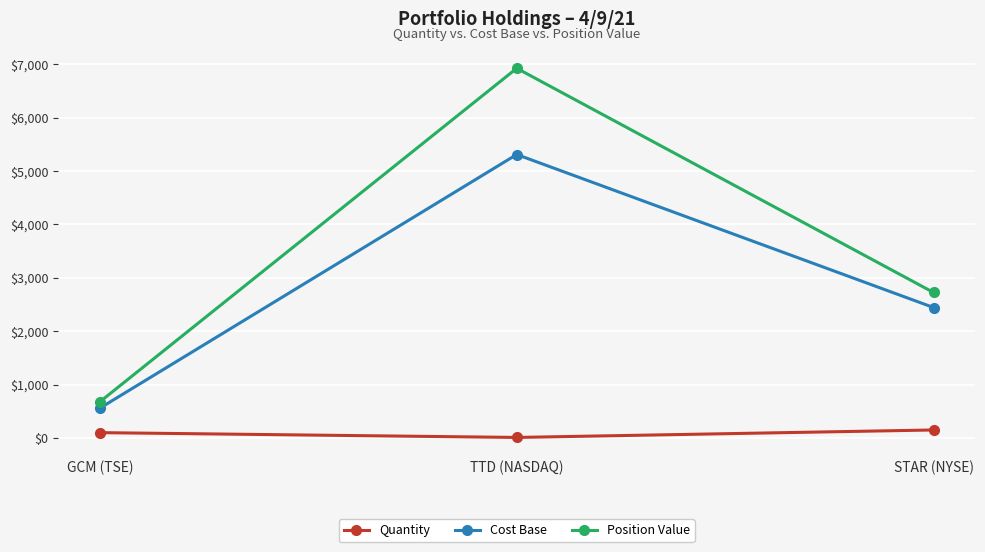

At which label is Position Value closest to 3801?

STAR (NYSE)